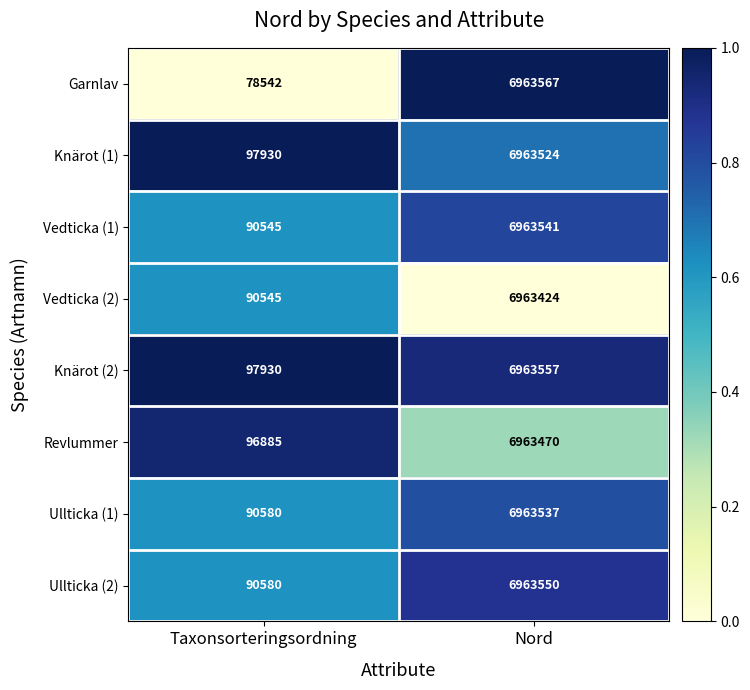

Between Taxonsorteringsordning and Nord, which series saw the biggest shift?

Garnlav